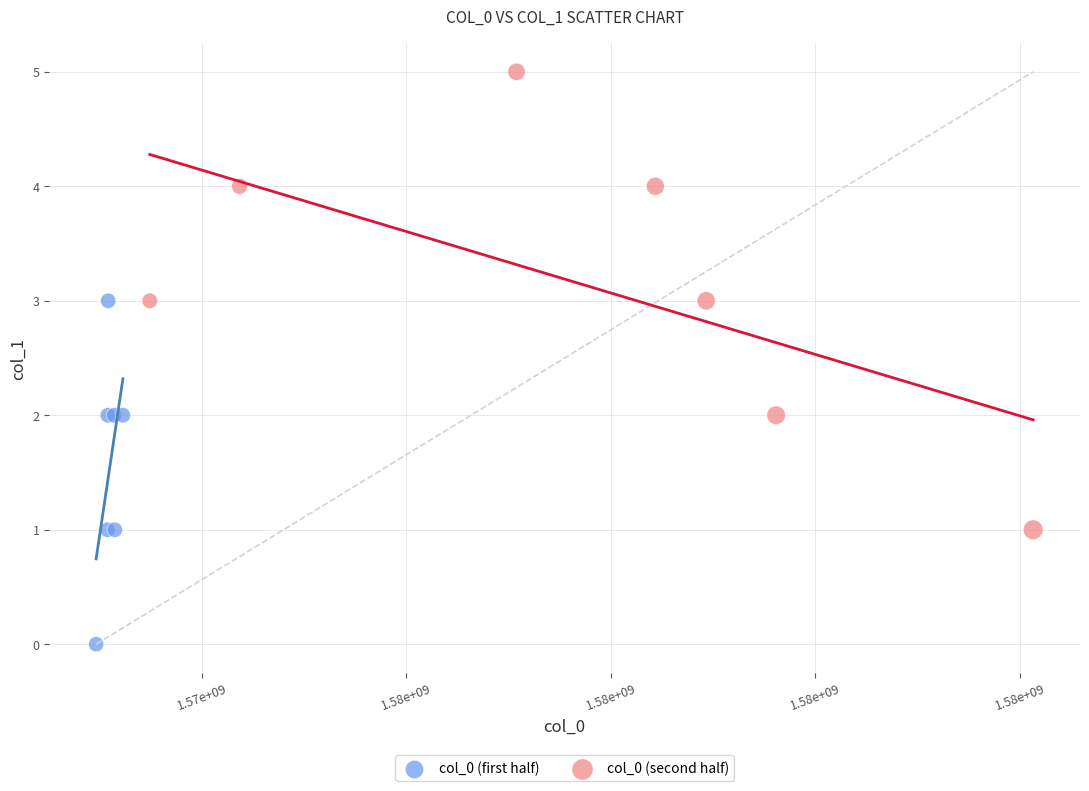

Which series has the largest Y range (max minus min)?

col_0 (second half)